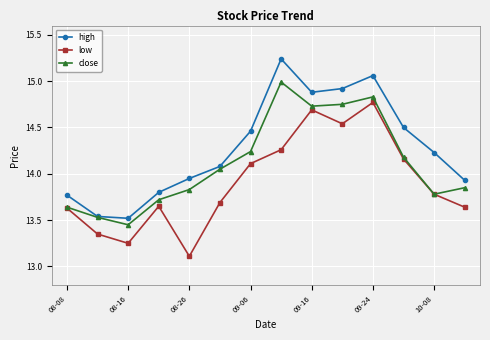

At how many categories does at least one series exceed 14?

8